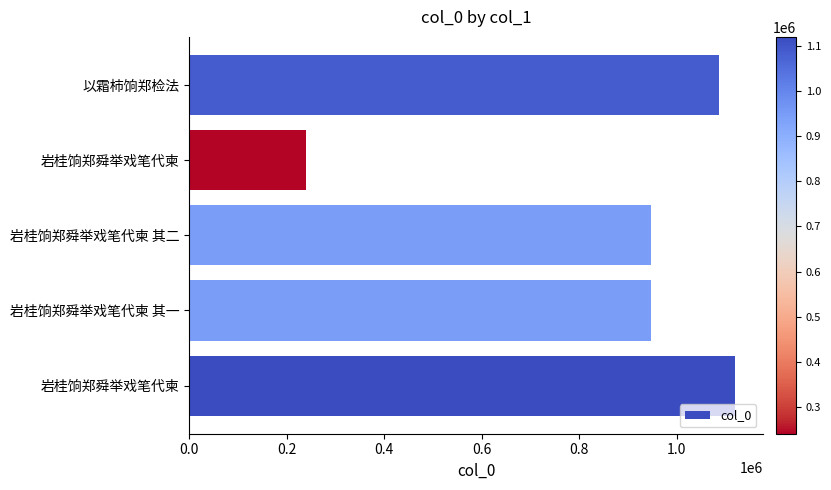

How many bars are there in total?

5